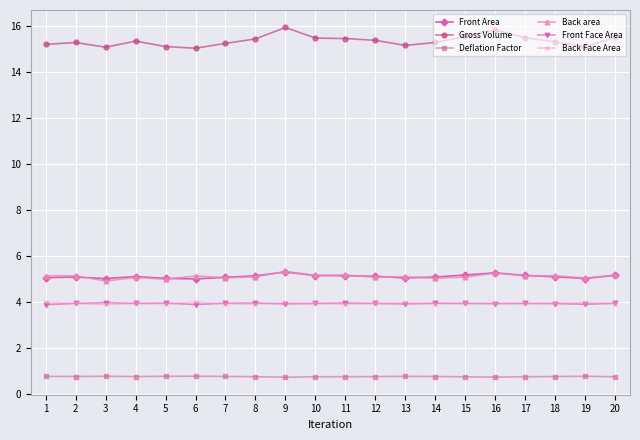

The value of Gross Volume at 11 is 15.5. True or false?

True